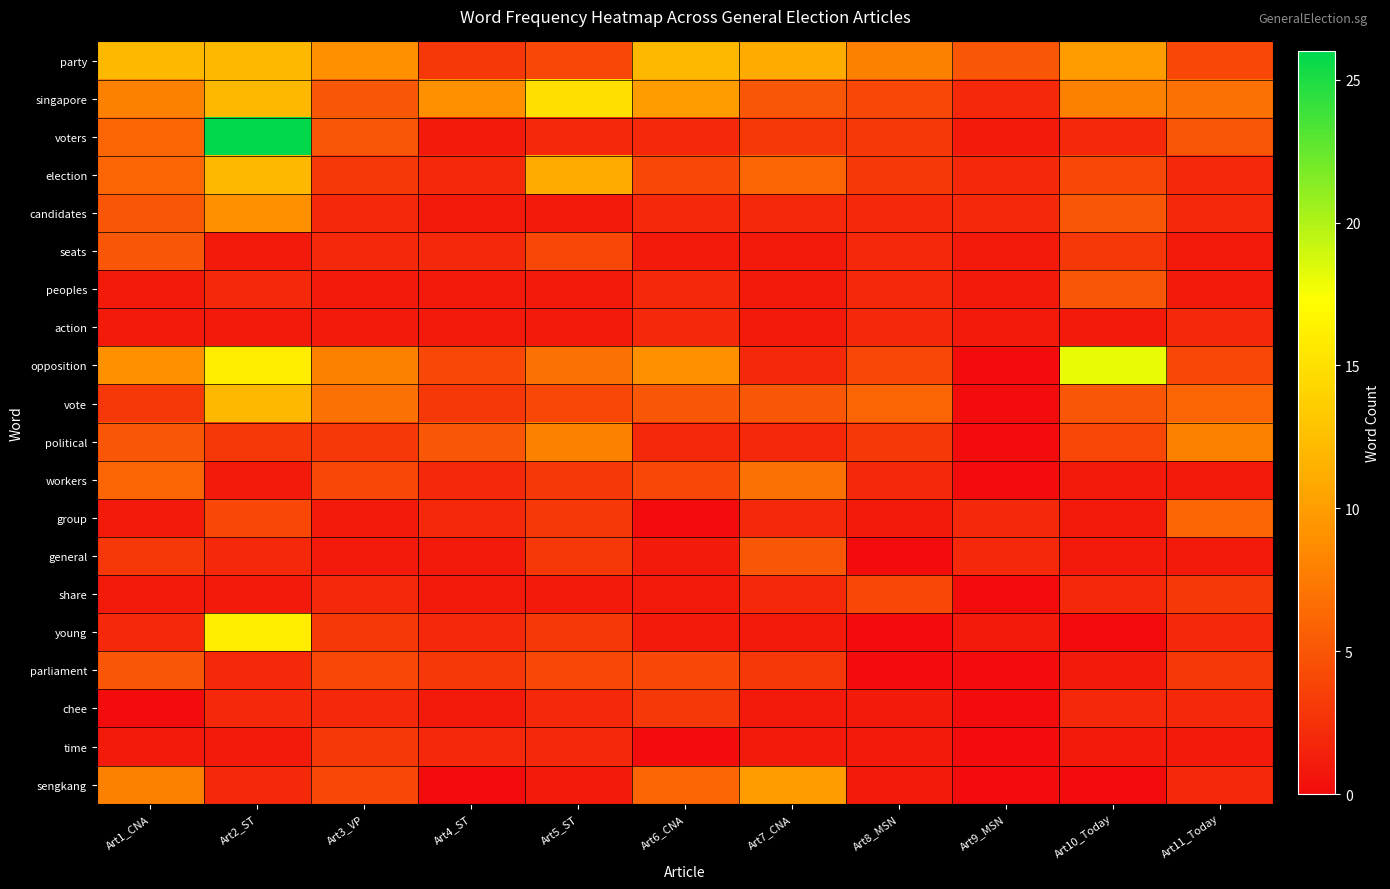

At how many categories does at least one series exceed 15?

2